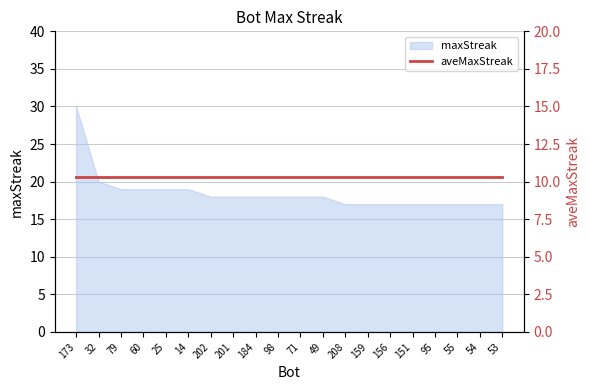

What is the value of the 2nd point from the left?

20